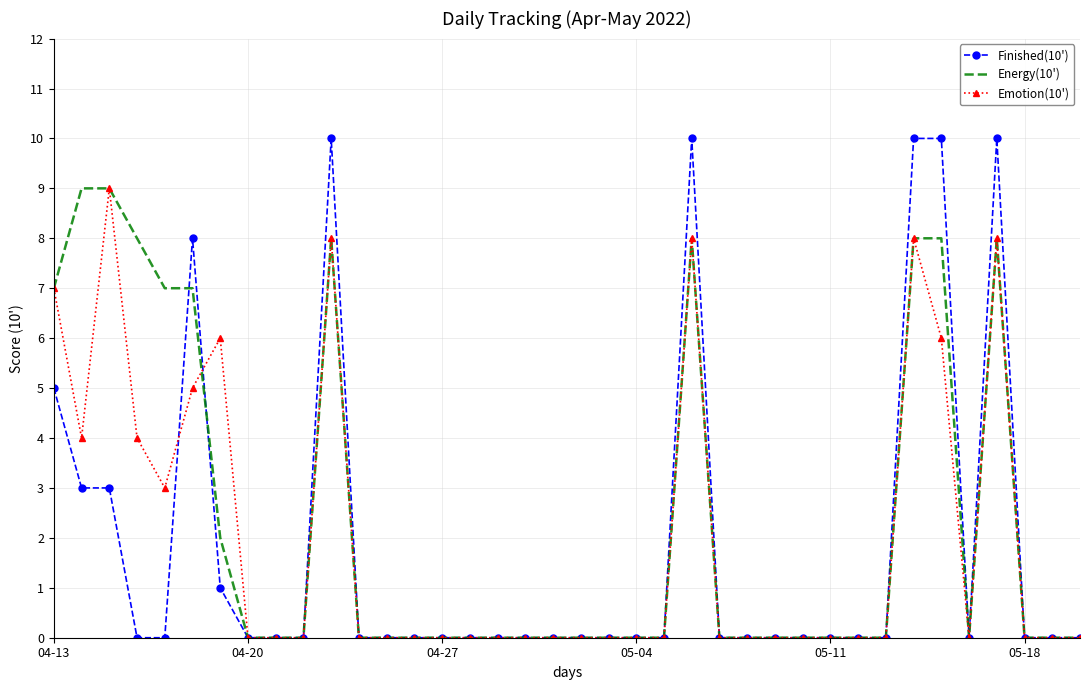

What is the maximum value shown in the chart?

10